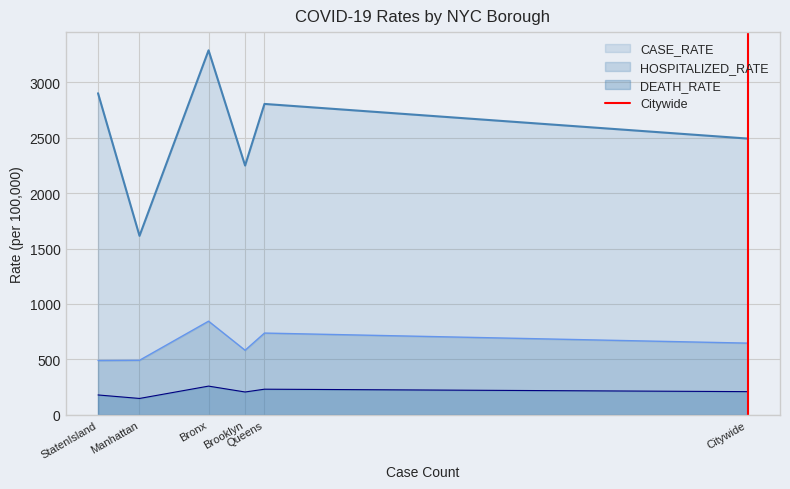

True or false: HOSPITALIZED_RATE and DEATH_RATE intersect in this chart.

False